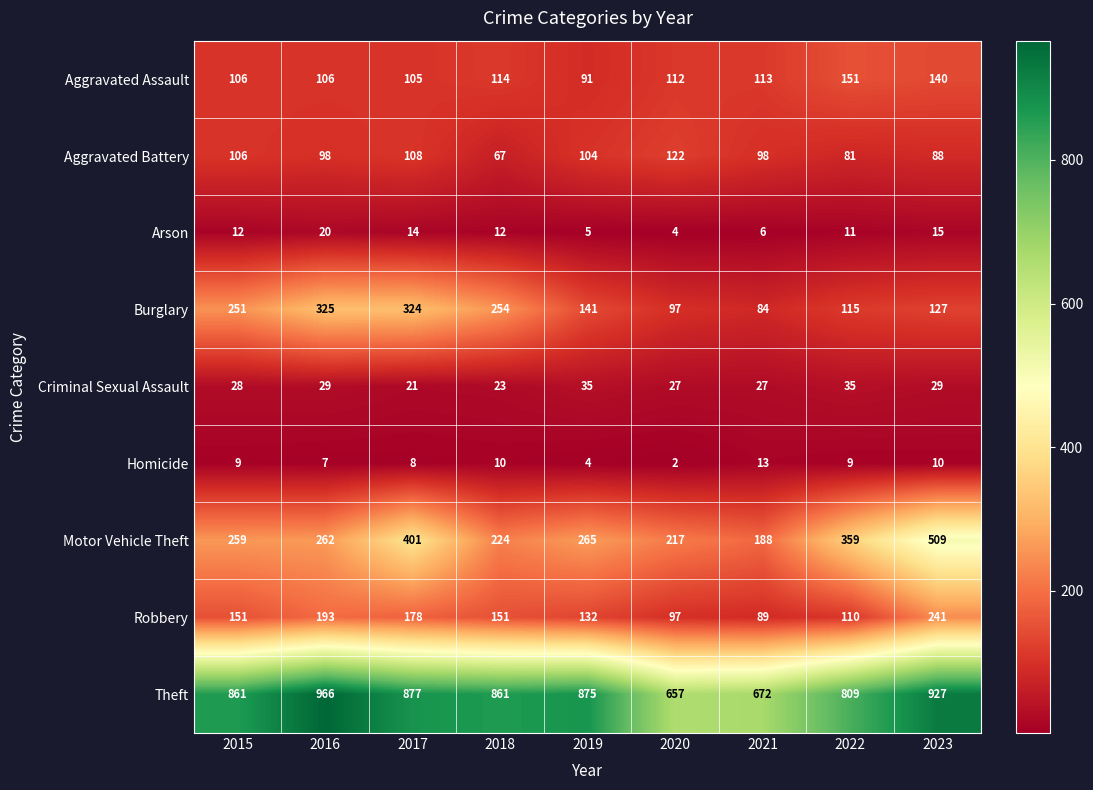

List the series in order of their peak value, lowest first.

Homicide, Arson, Criminal Sexual Assault, Aggravated Battery, Aggravated Assault, Robbery, Burglary, Motor Vehicle Theft, Theft